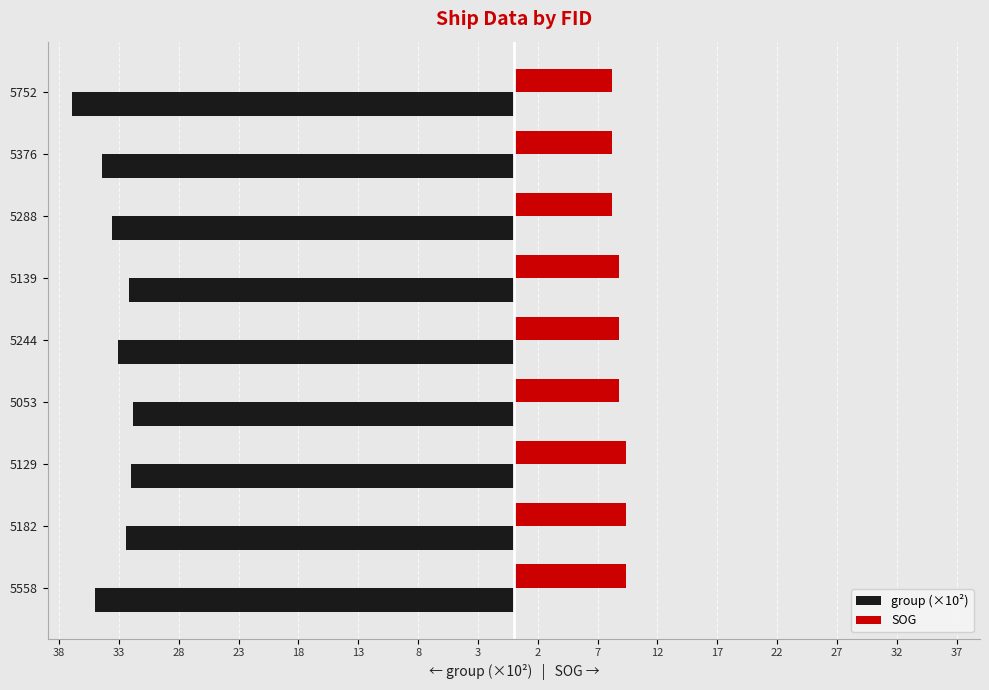

Which series has the largest range (max minus min)?

group (×10²)